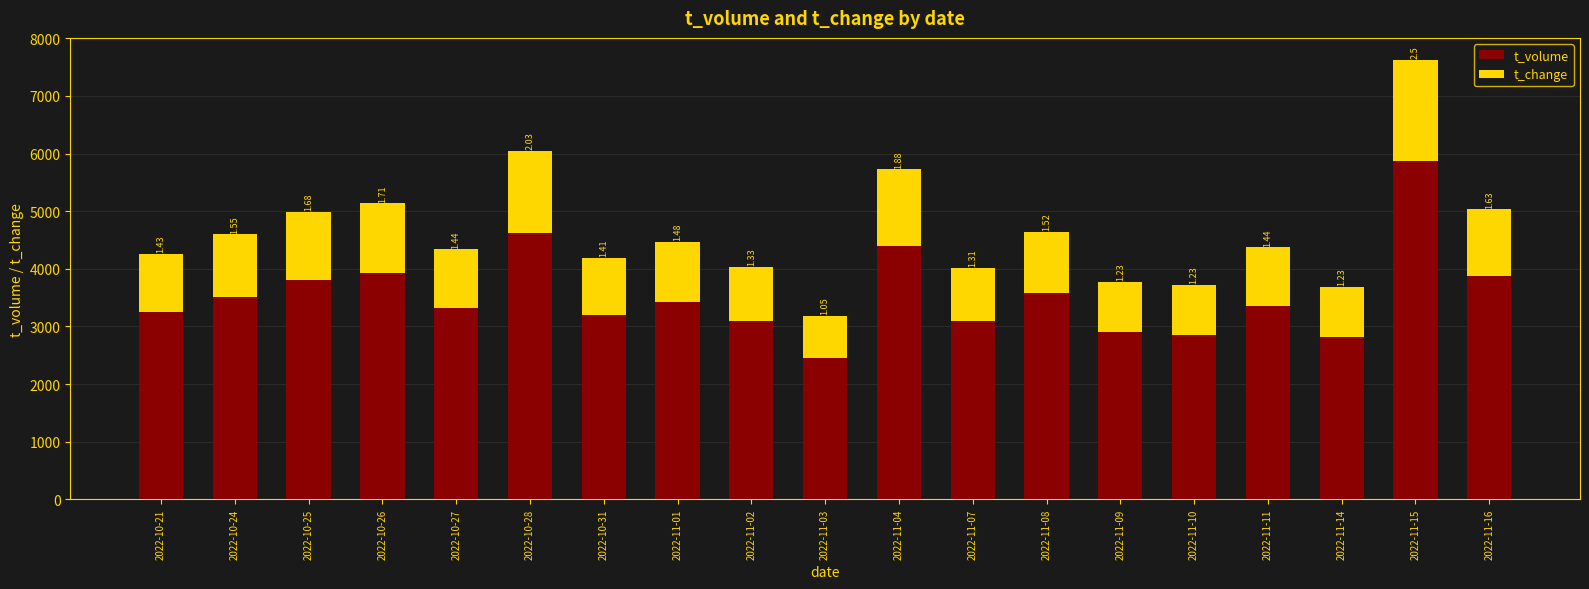

What is the sum of all t_change values?

20466.5